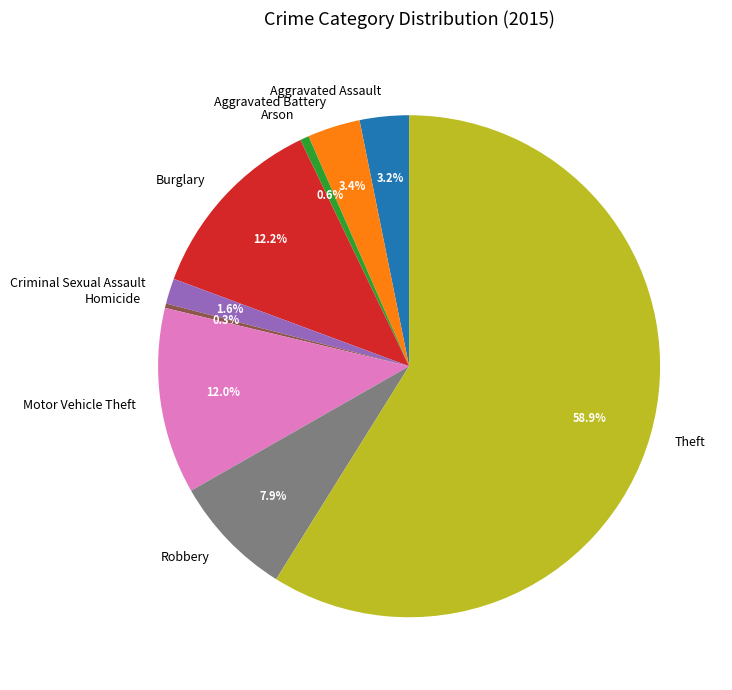

To the nearest percent, what is the difference between the largest and smallest slice percentages?

59%